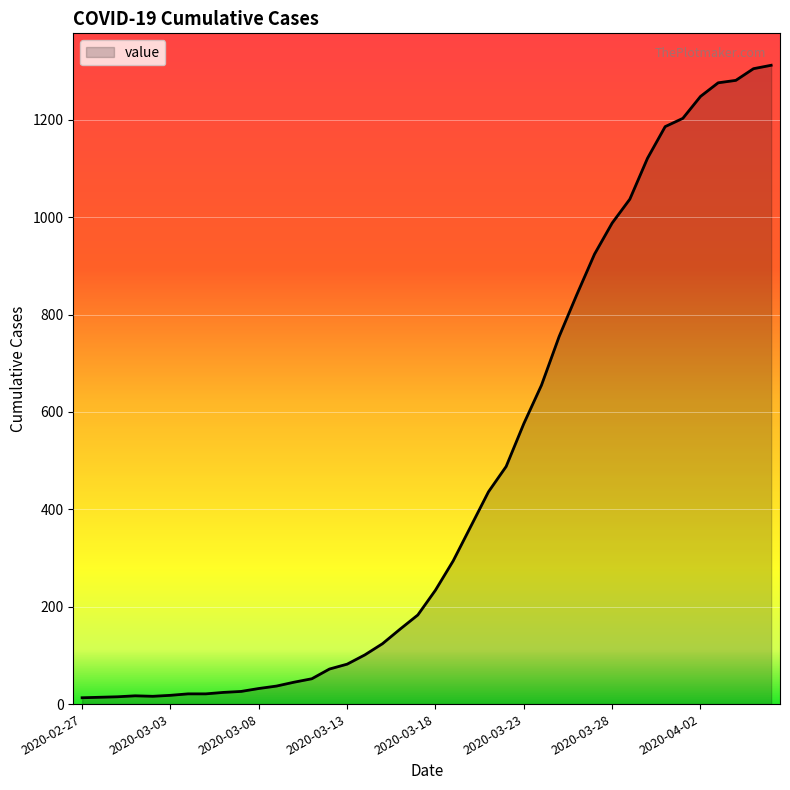

What is the difference between the maximum and minimum values?

1299